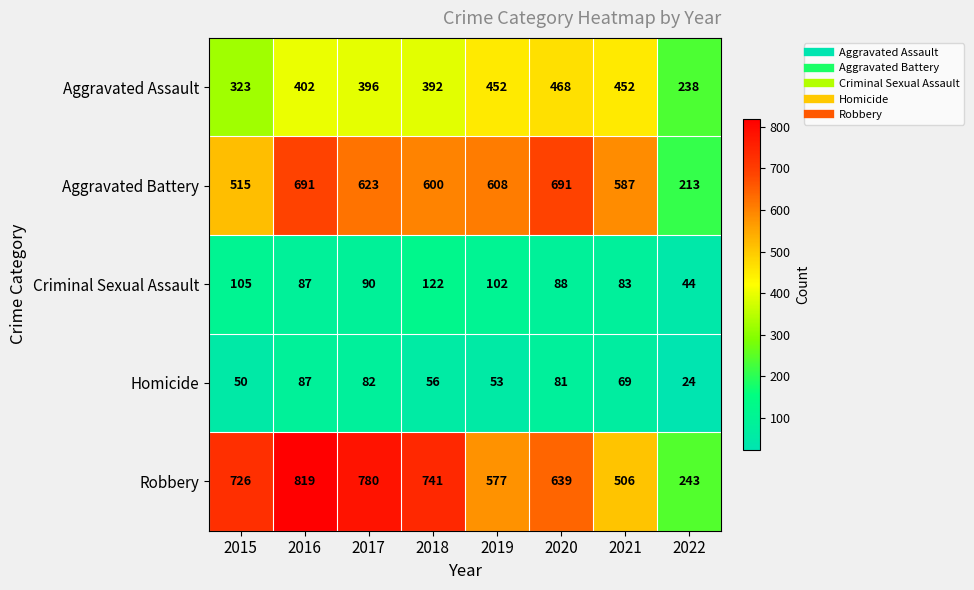

Which label corresponds to the largest value in the chart?

2016